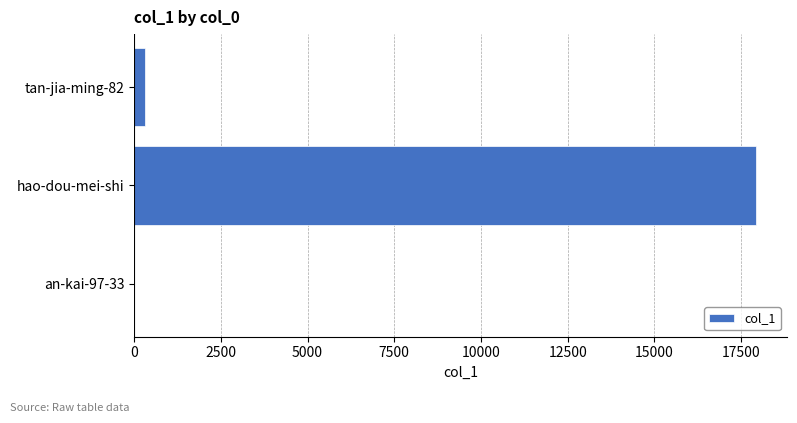

Reading bottom to top, transcribe all the data shown in this chart.

an-kai-97-33=2	hao-dou-mei-shi=17929	tan-jia-ming-82=307